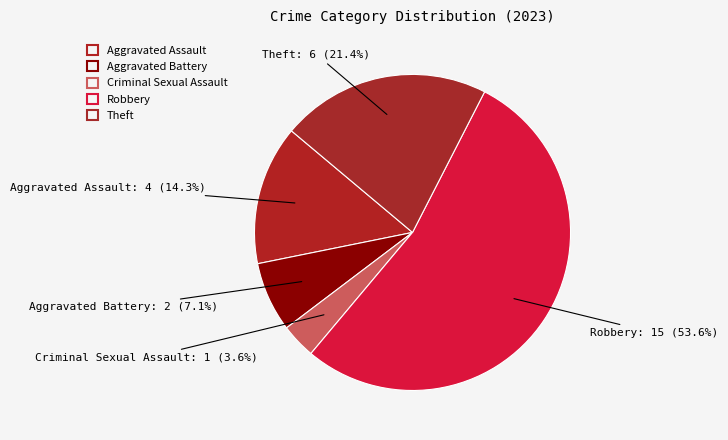

Which slice is the largest?

Robbery